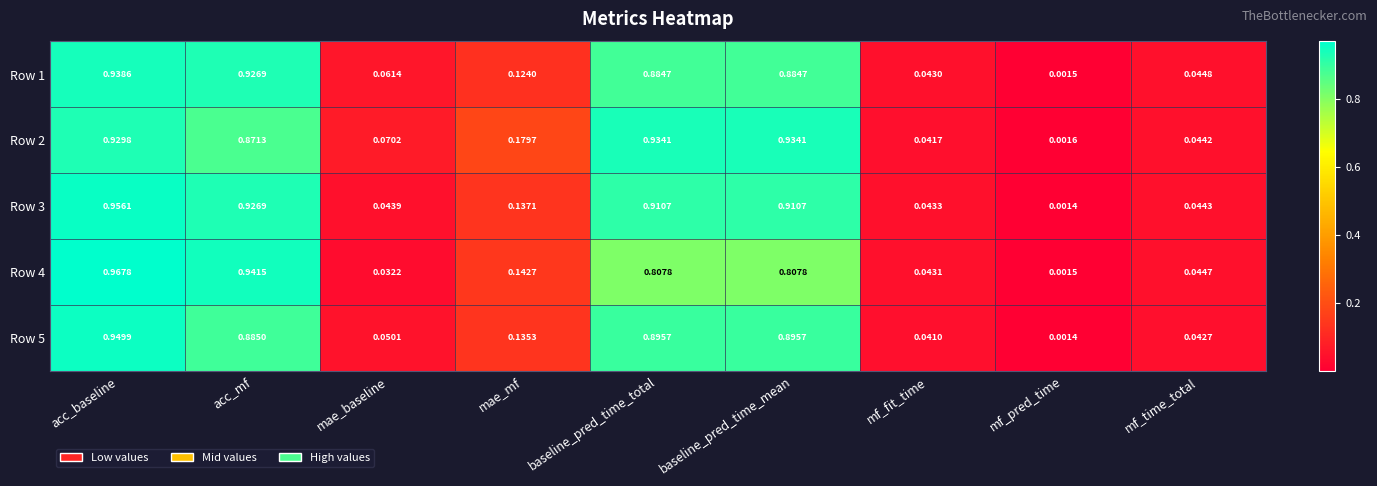

At which label does Row 4 reach its minimum?

mf_pred_time